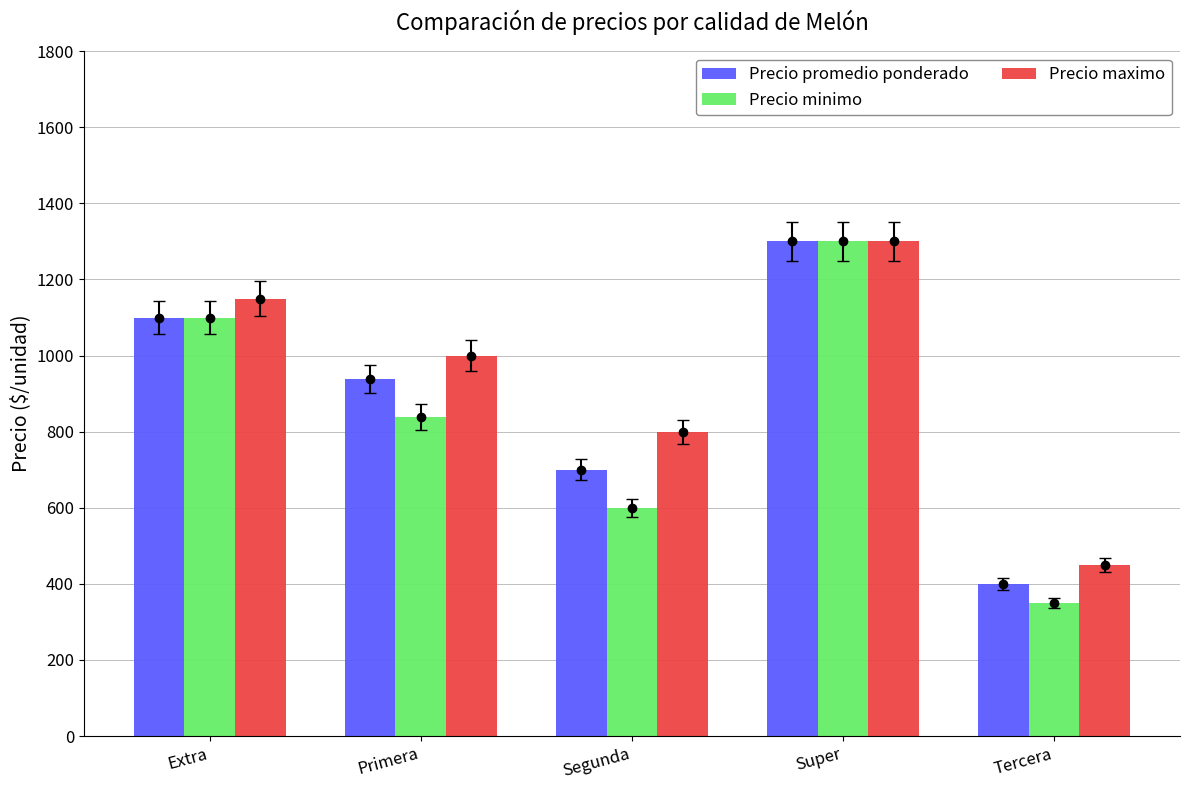

What is the difference between the Precio promedio ponderado values at Super and Segunda?

600